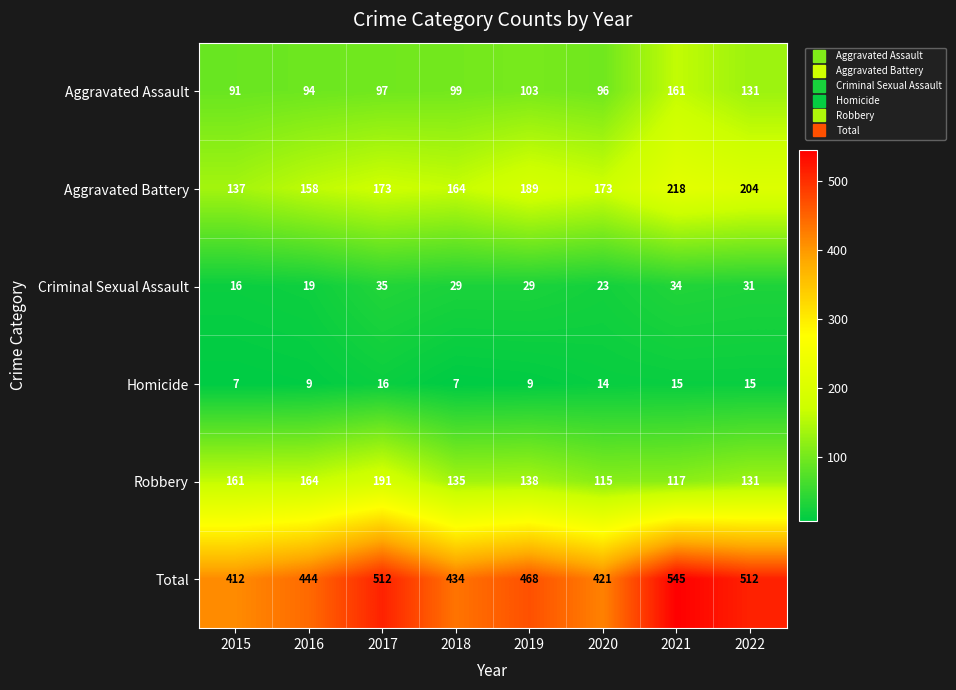

Count the Homicide values in the range 9 to 15.

5